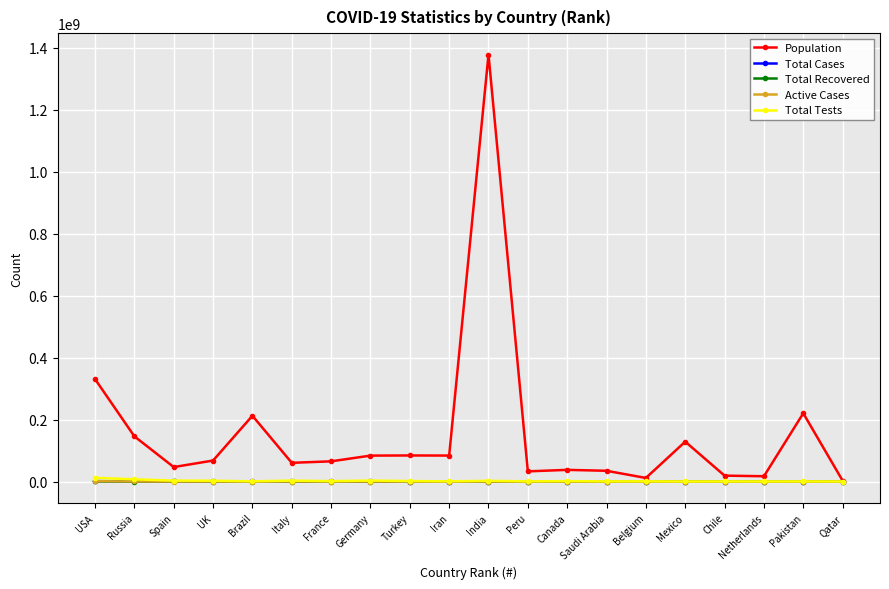

Where is Population nearest to the value 690609823?

USA